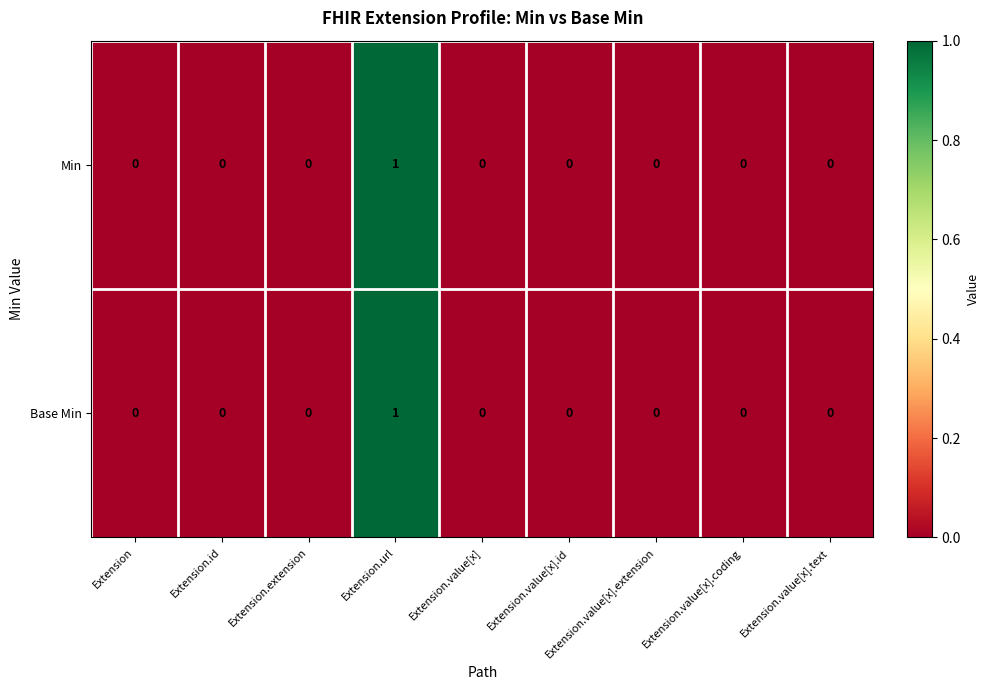

At which category is the sum across all series the highest?

Extension.url